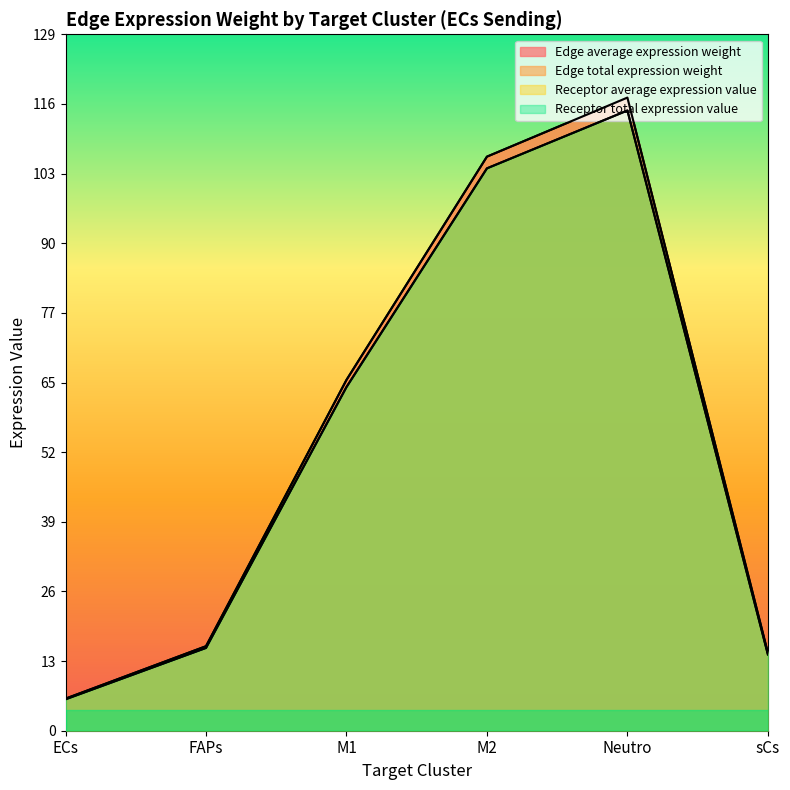

At Neutro, list the series in order from smallest to largest.

Edge average expression weight, Edge total expression weight, Receptor average expression value, Receptor total expression value